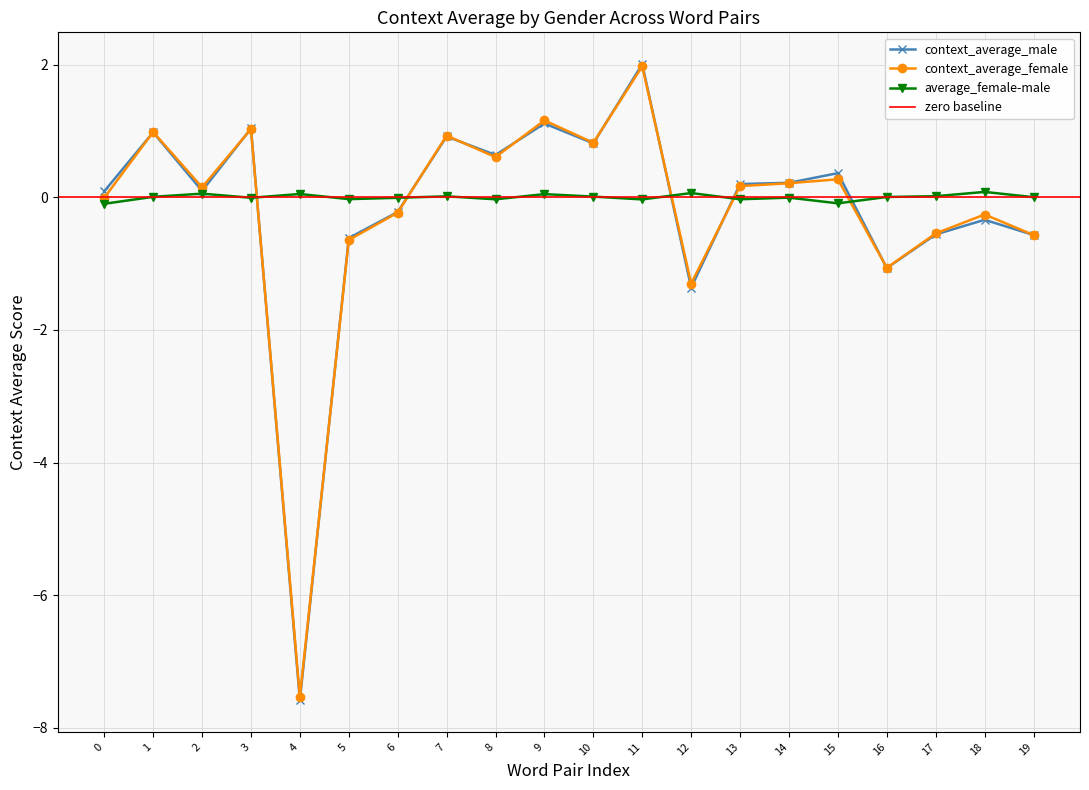

How many data points in context_average_male are less than 0?

8